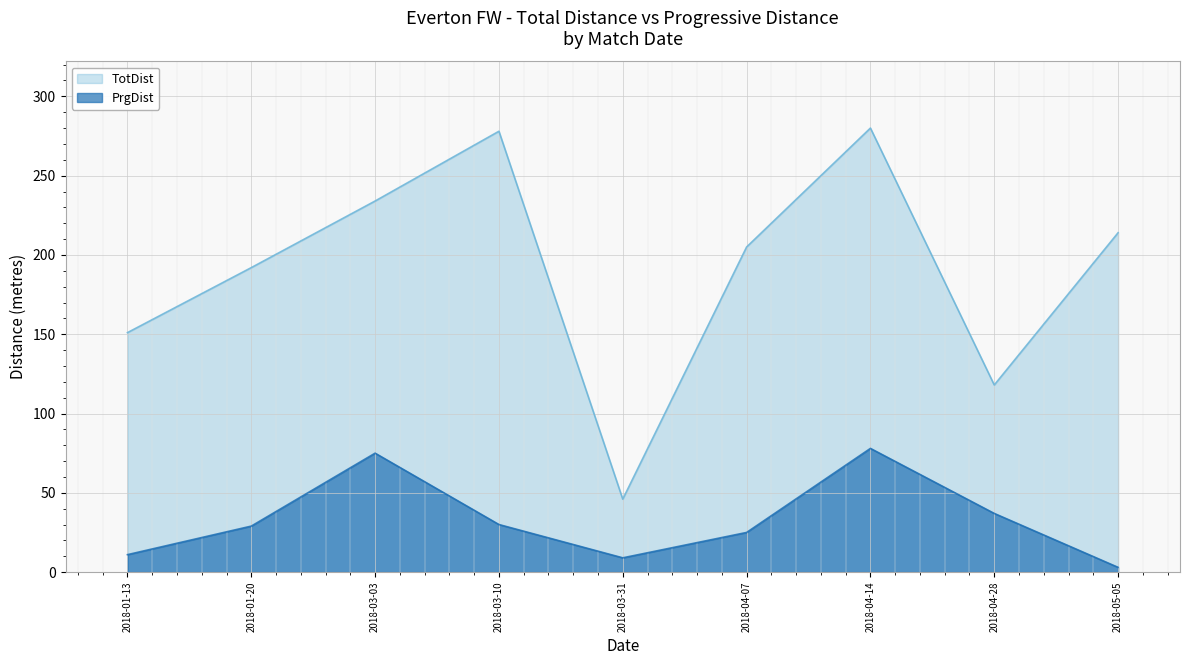

Which category has the highest value in the PrgDist series?

2018-04-14